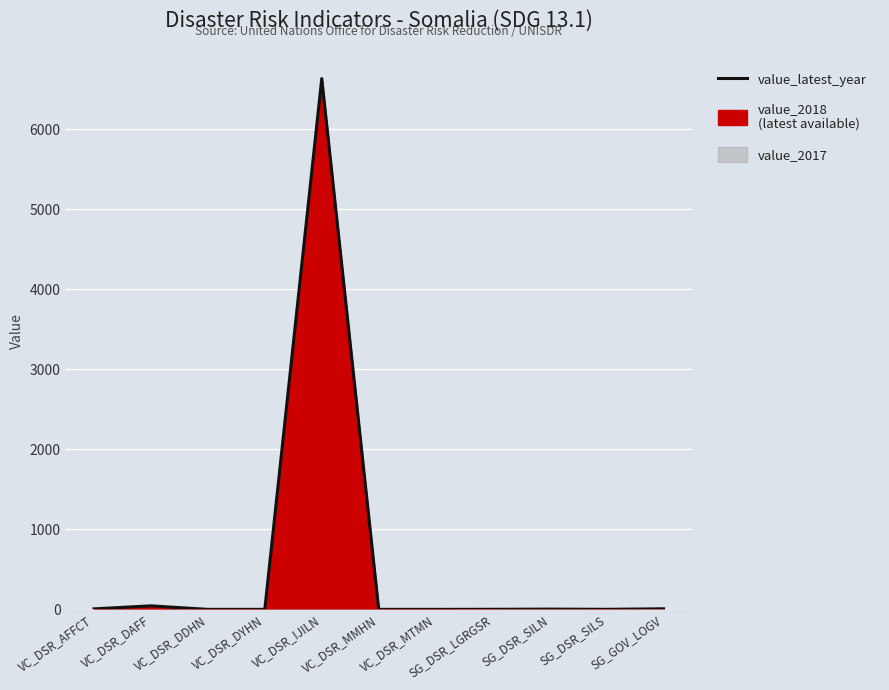

Which label corresponds to the largest value in the chart?

VC_DSR_IJILN